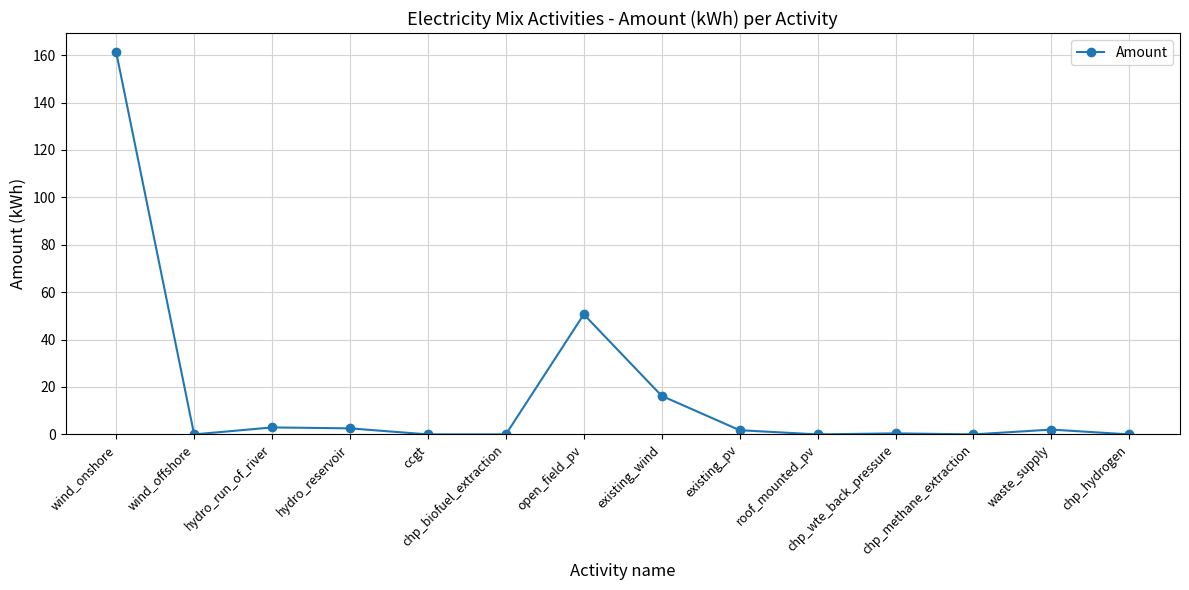

What is the difference between the maximum and second lowest values?

161.2